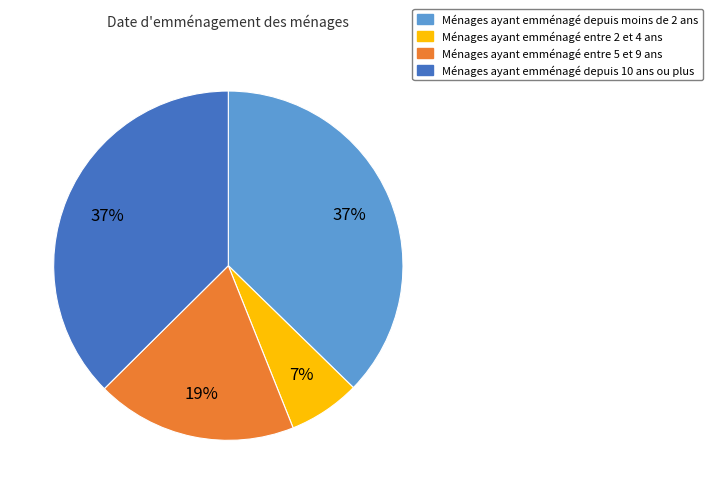

How many segments does this pie chart have?

4